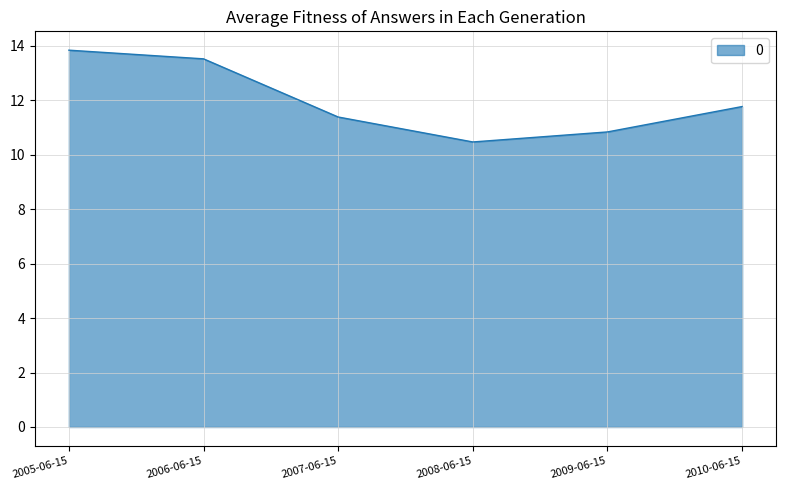

What is the smallest value displayed?

10.5